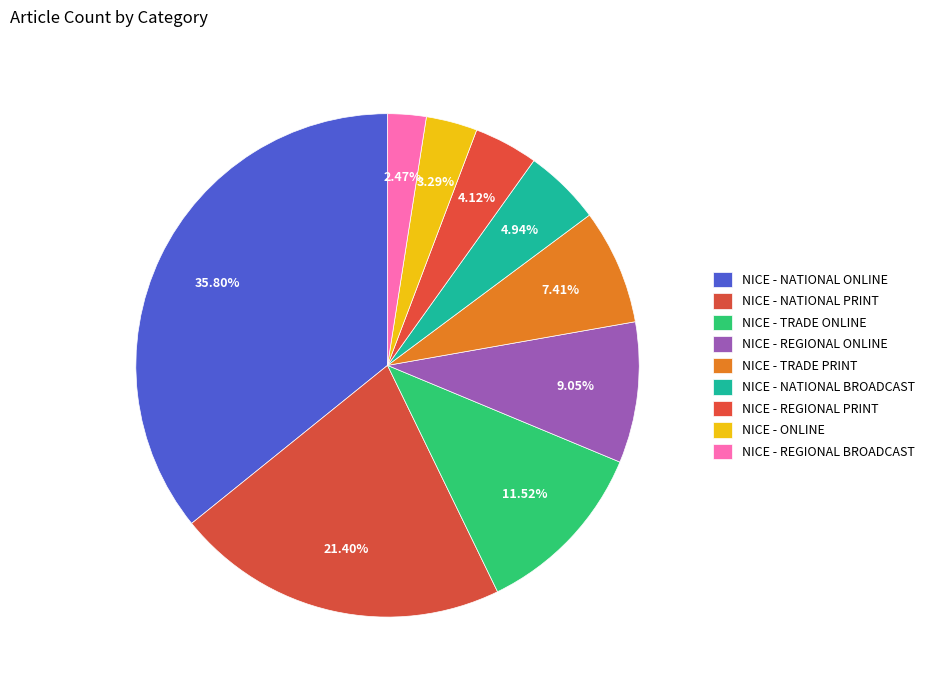

Rank the categories by value from lowest to highest.

NICE - REGIONAL BROADCAST, NICE - ONLINE, NICE - REGIONAL PRINT, NICE - NATIONAL BROADCAST, NICE - TRADE PRINT, NICE - REGIONAL ONLINE, NICE - TRADE ONLINE, NICE - NATIONAL PRINT, NICE - NATIONAL ONLINE